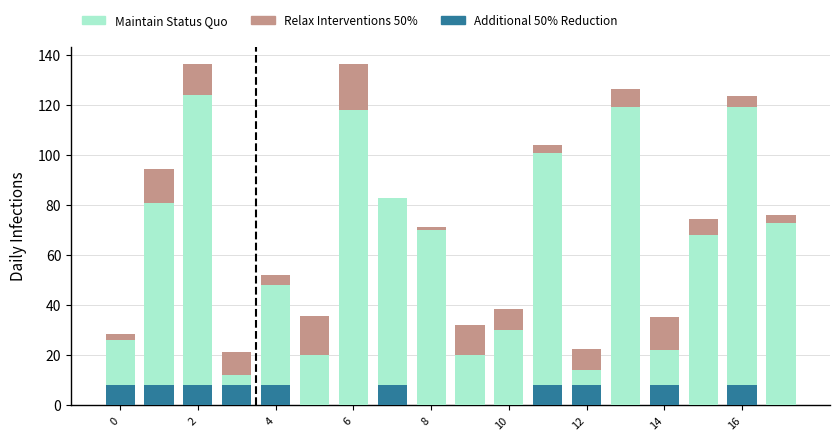

What is the highest value of the Additional 50% Reduction series?

8.0